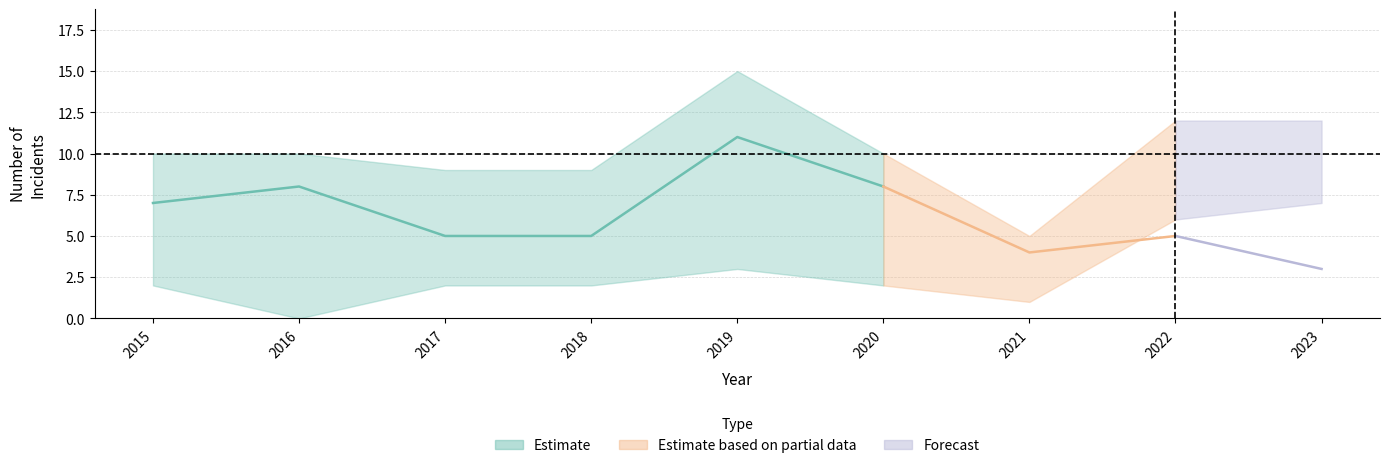

At which category does the chart reach its peak across all series?

2019